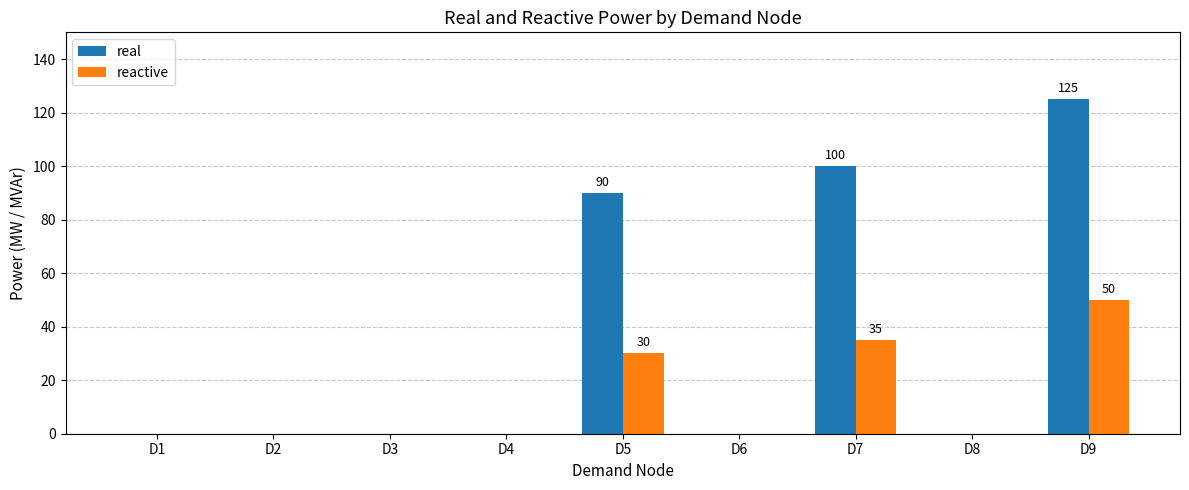

At which category is the sum across all series the highest?

D9